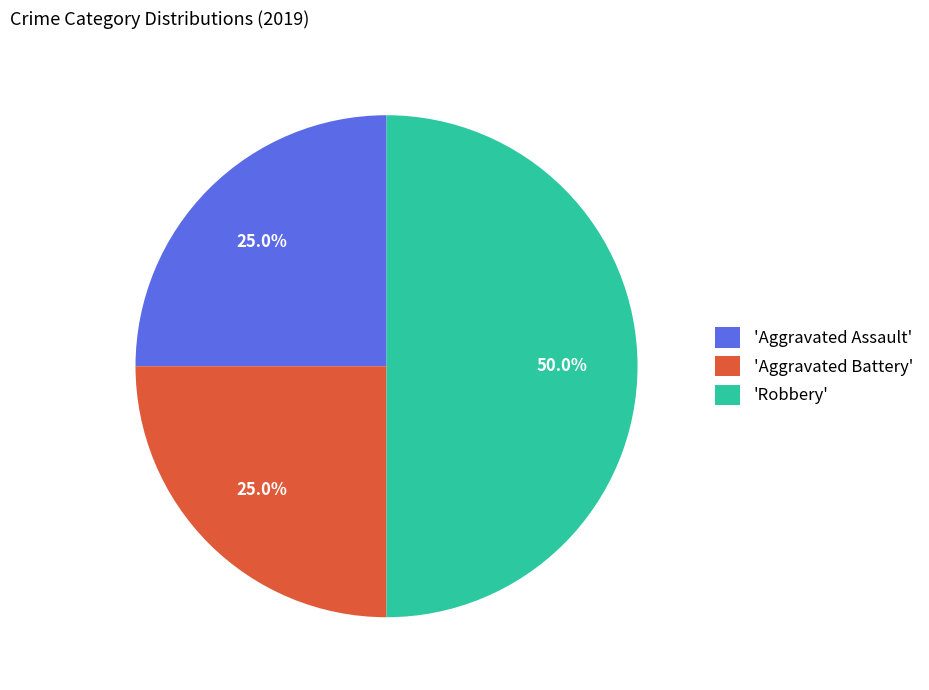

Which slice is the largest?

'Robbery'